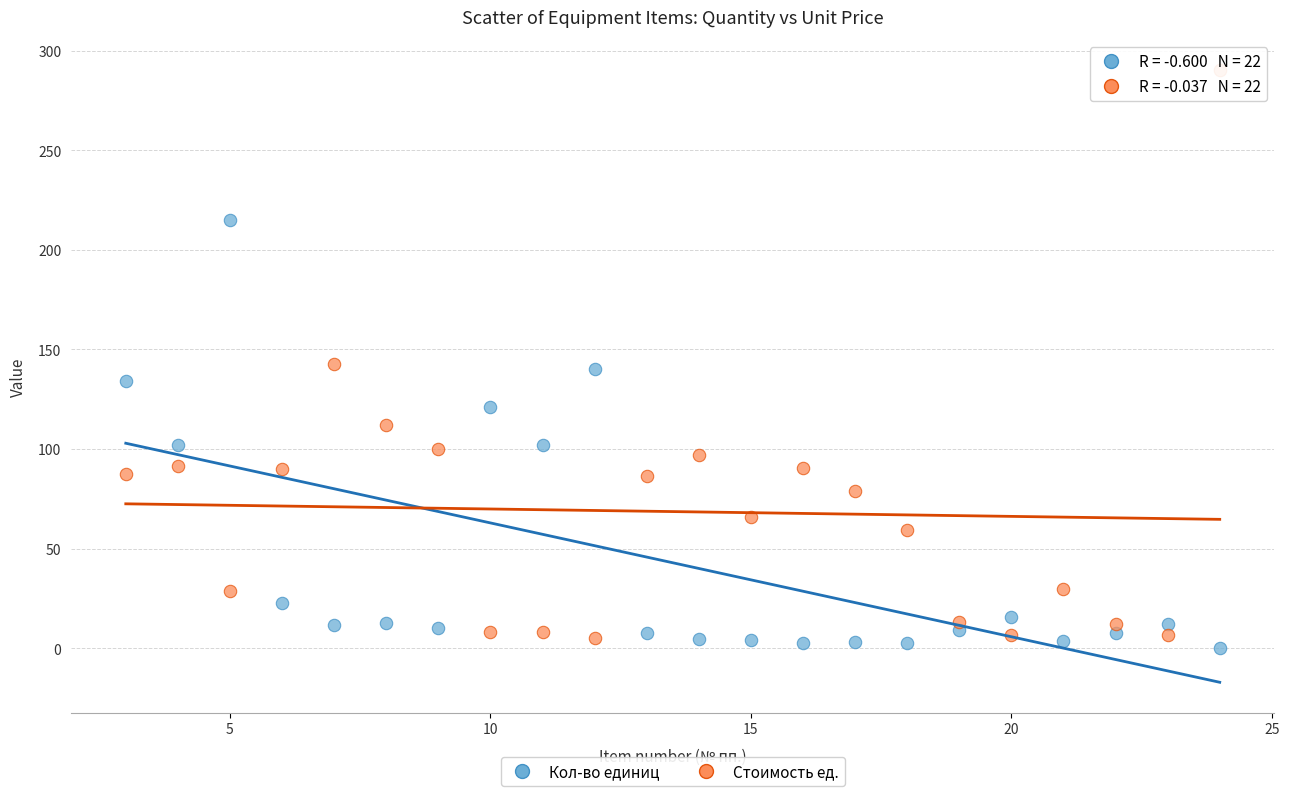

Across all data points, what is the range of X values (max minus min)?

21.0